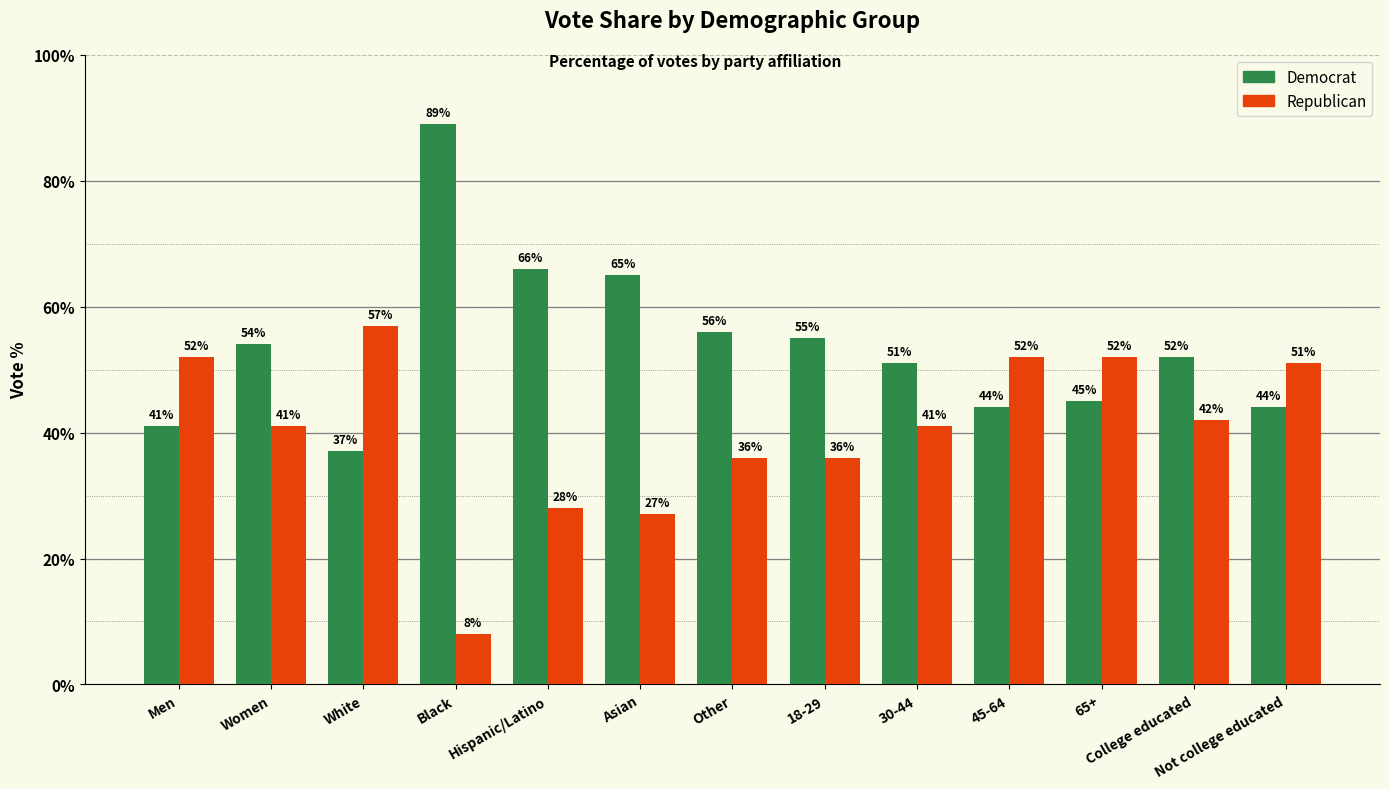

What is the average value of the Republican series?

40